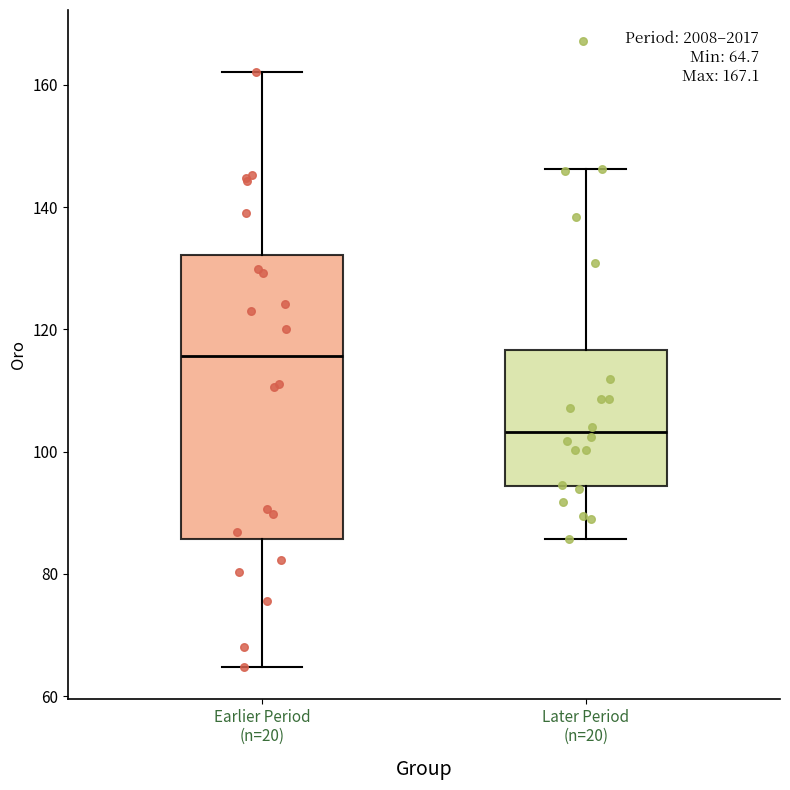

Which box is the tallest, from its lower edge to its upper edge?

Earlier Period (n=20)